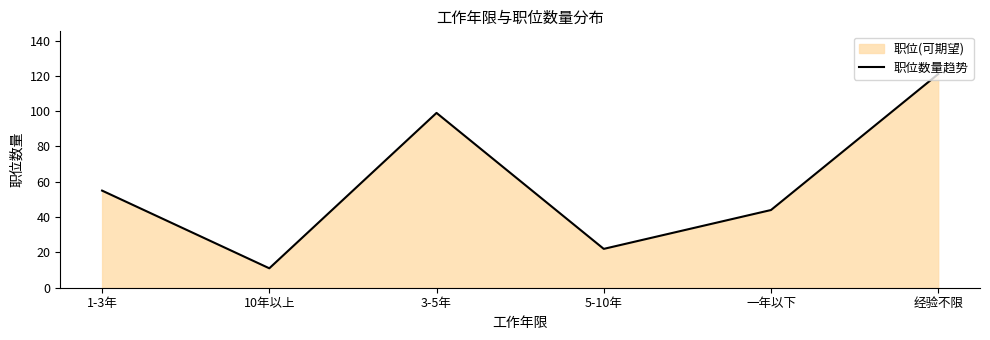

Does the chart have visible grid lines?

No